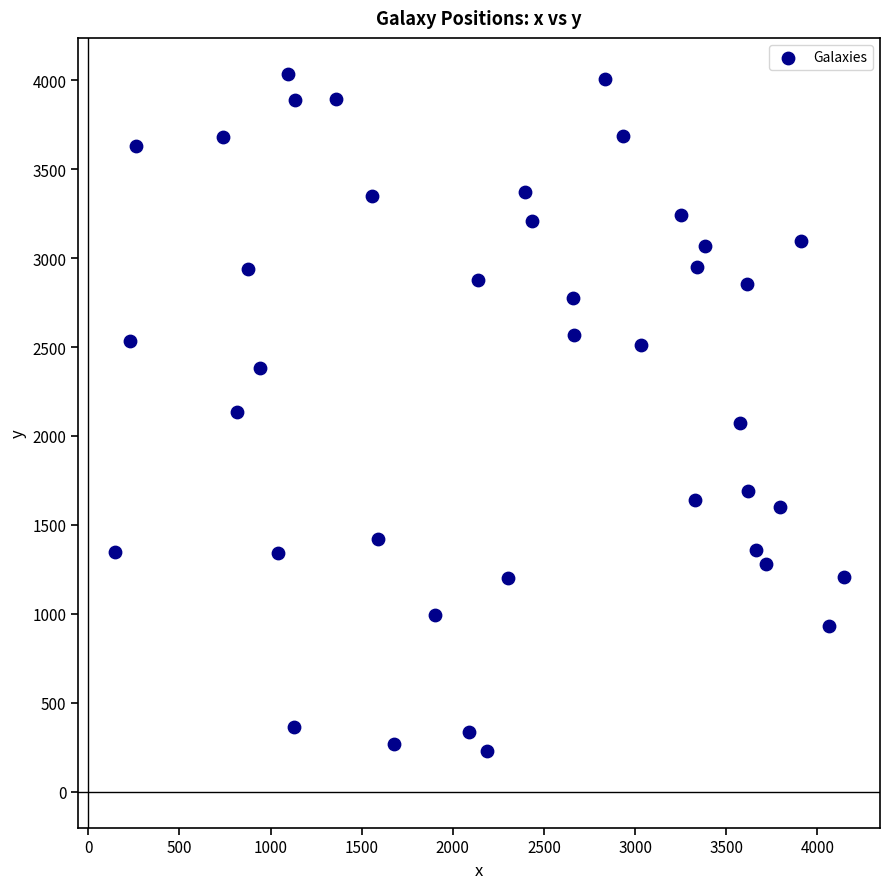

What is the range of Y values (max minus min)?

3806.0